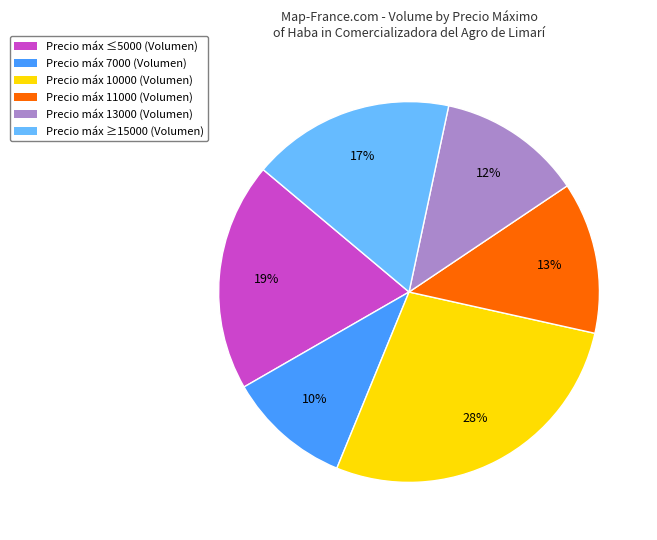

To the nearest percent, what is the average slice percentage?

17%